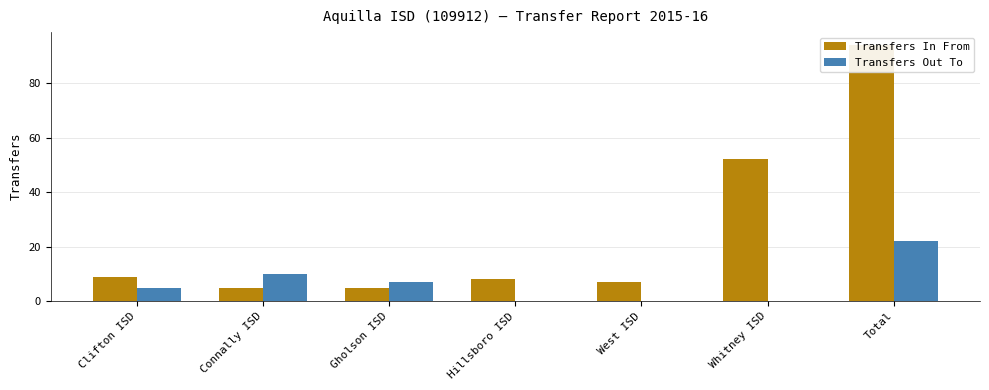

At which label does Transfers Out To reach its peak?

Total